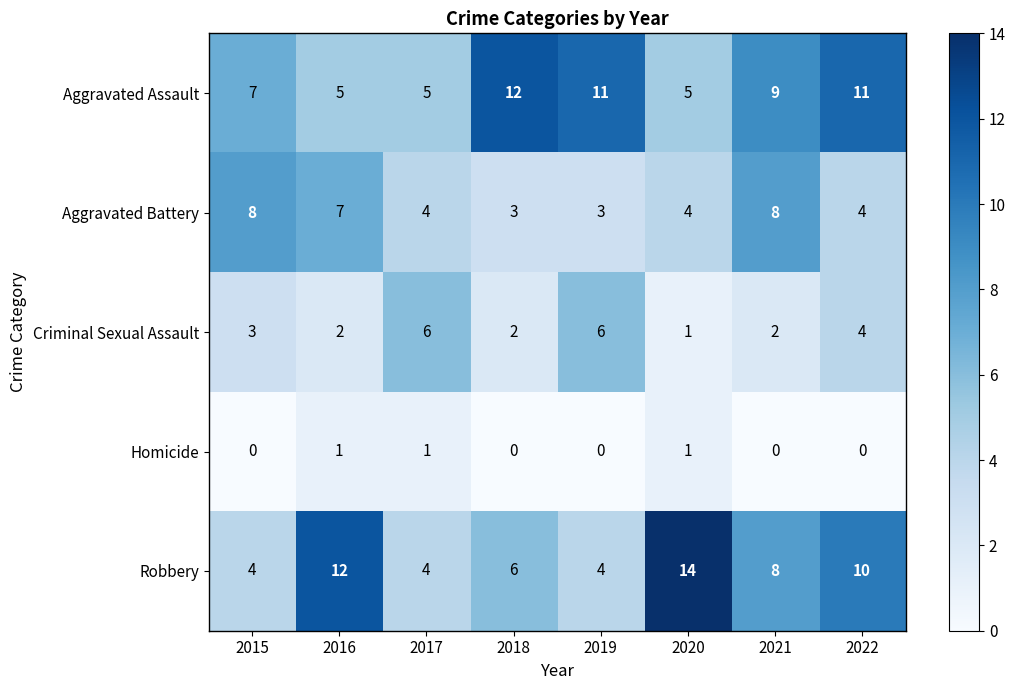

At which label does Aggravated Assault first exceed 9?

2018